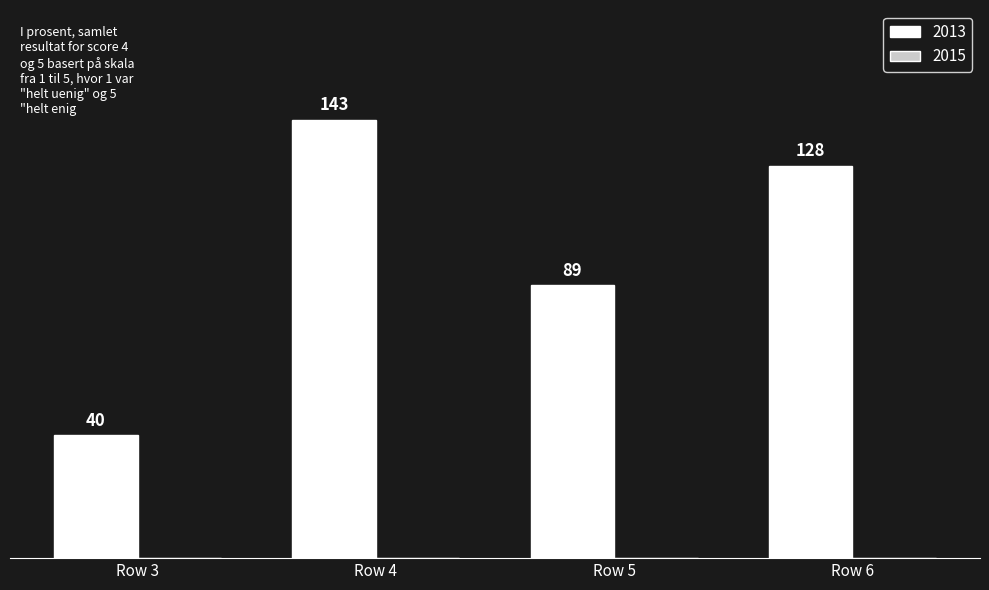

How many distinct data groups are displayed?

1